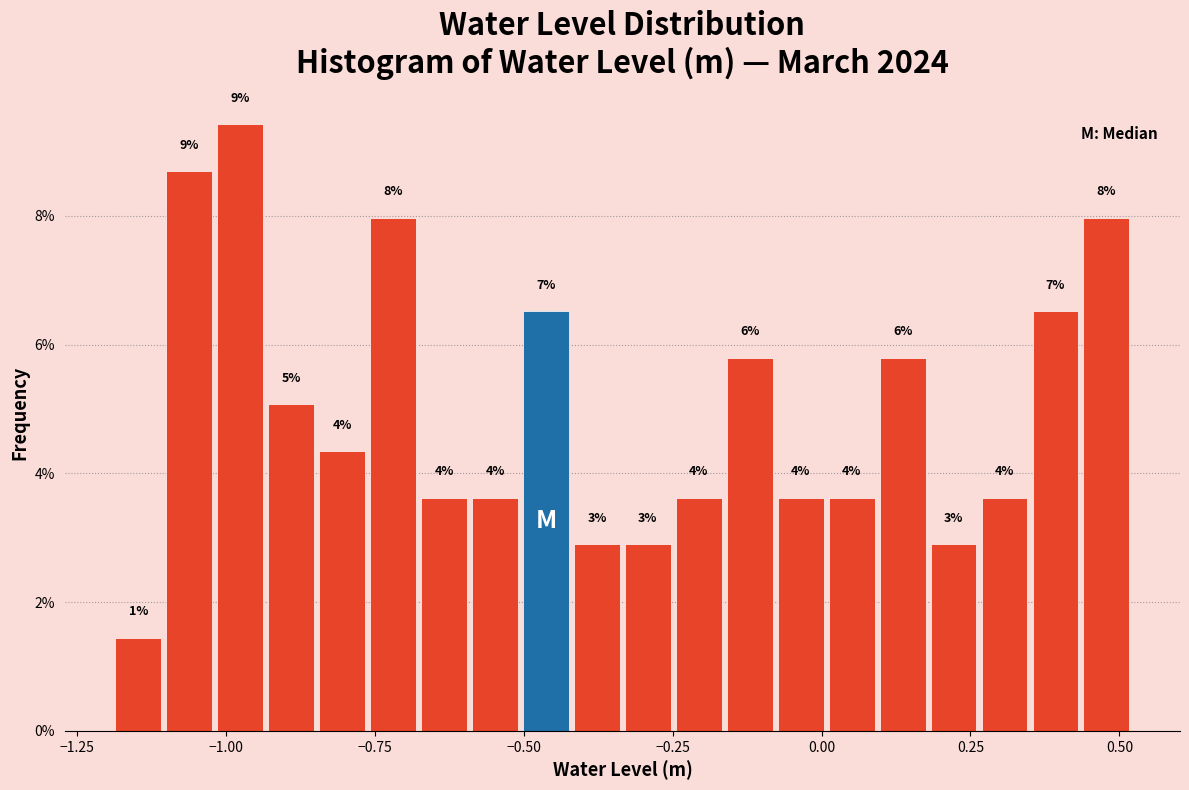

Read against the x-axis, roughly where is the centre of the tallest bar?

-1.00